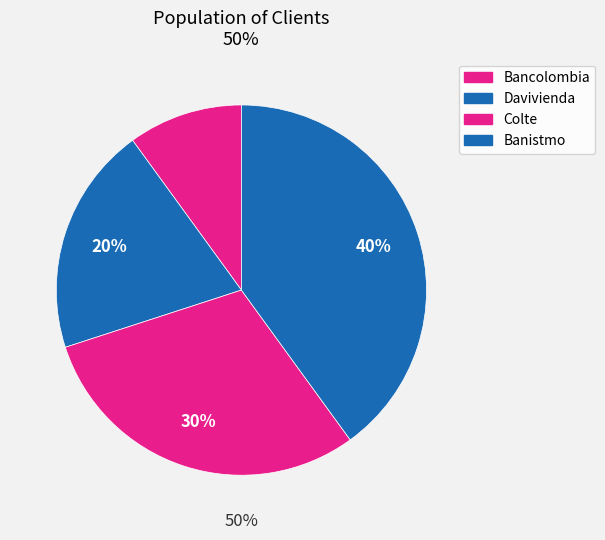

Which category has the smallest portion of the pie?

Bancolombia